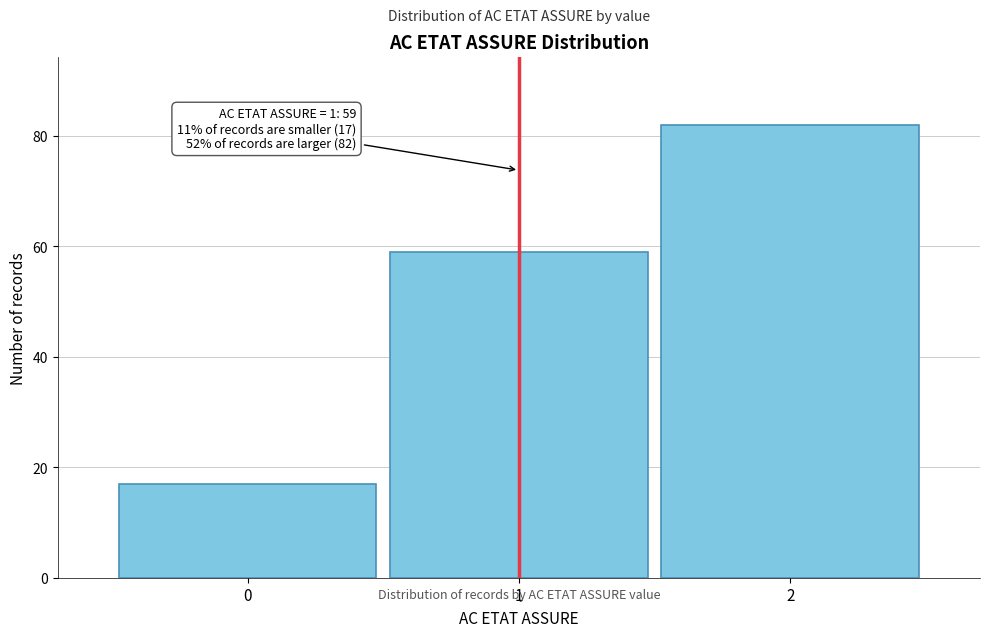

Reading right to left, transcribe all the data shown in this chart.

82	59	17